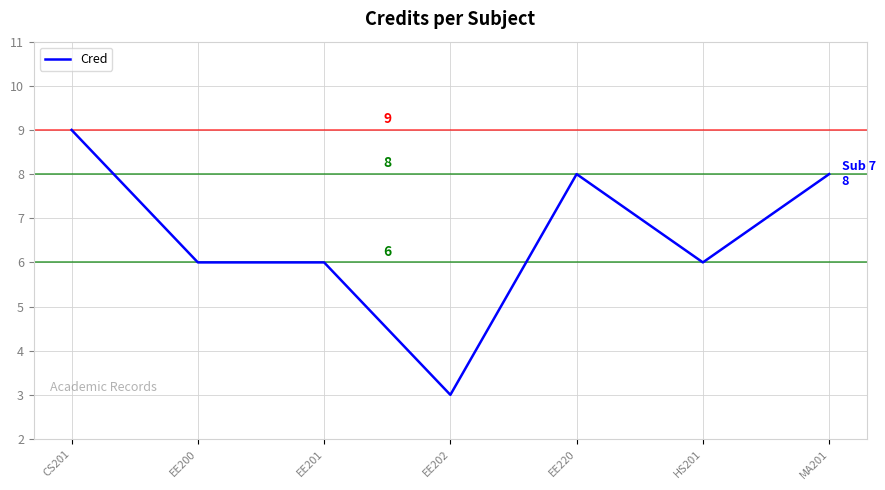

How many values are between 6 and 8?

5